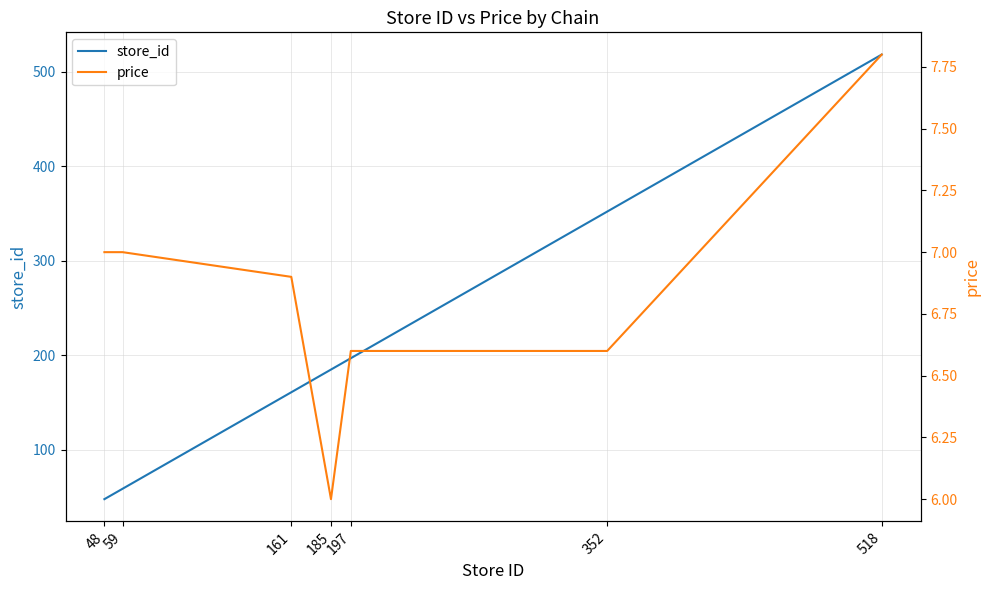

What is the difference between the store_id values at 197 and 185?

12